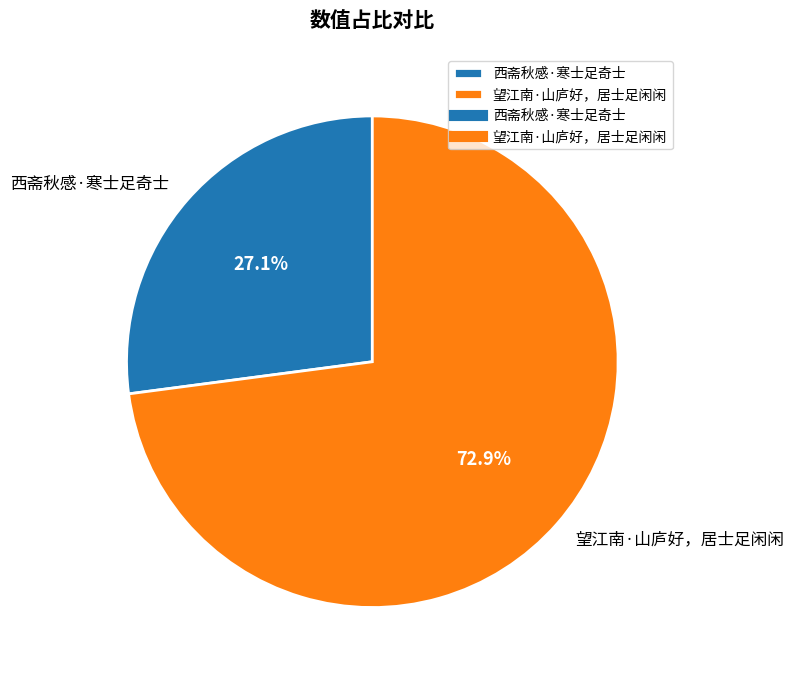

To the nearest percent, what is the difference between the largest and smallest slice percentages?

46%